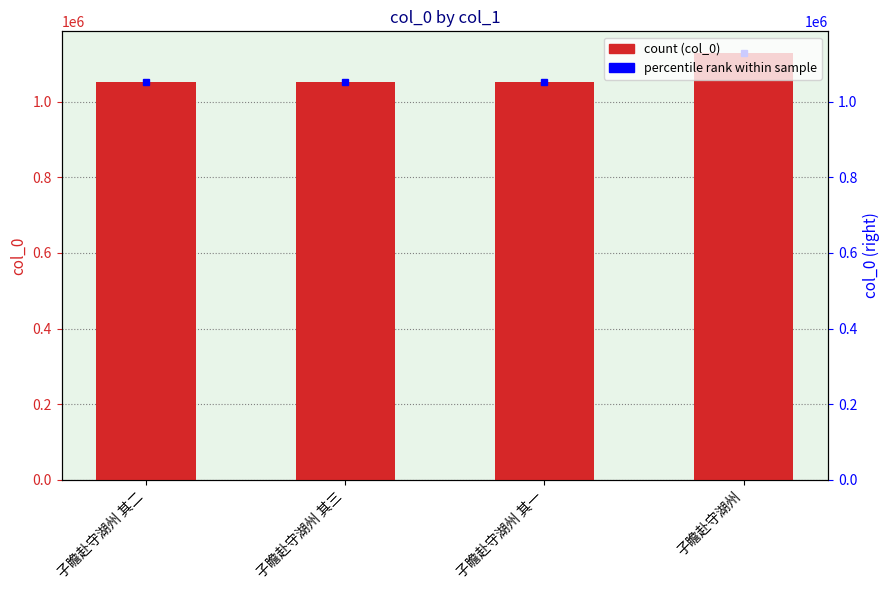

Which label corresponds to the largest value in the chart?

子瞻赴守湖州